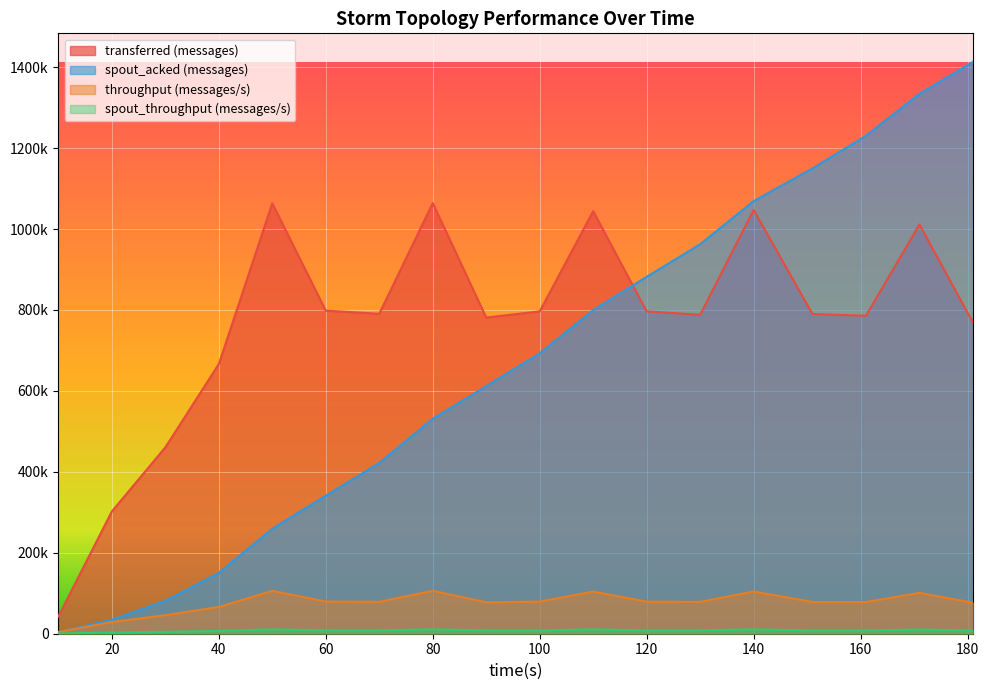

What is the total value across all series at 120?

1765718